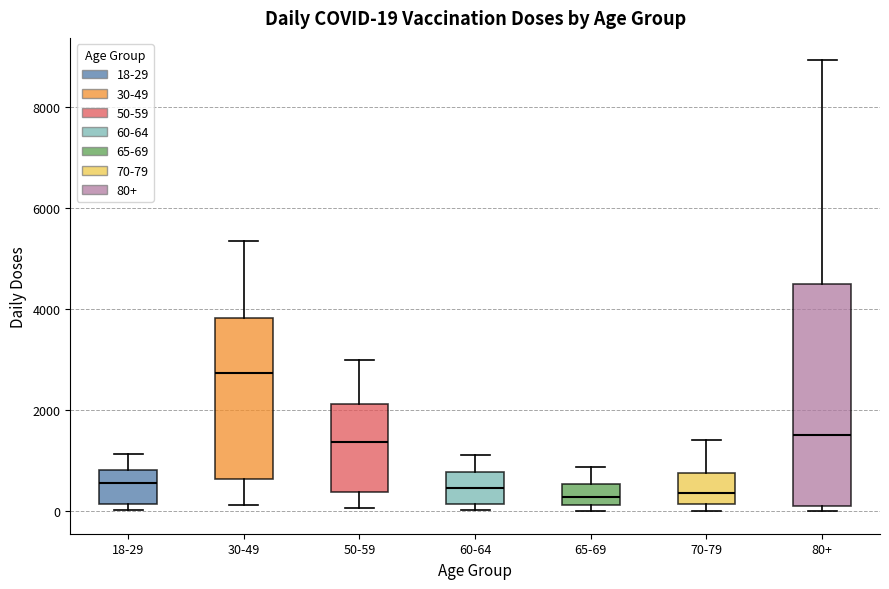

Comparing the boxes themselves (not the whiskers), which one is the tallest?

80+